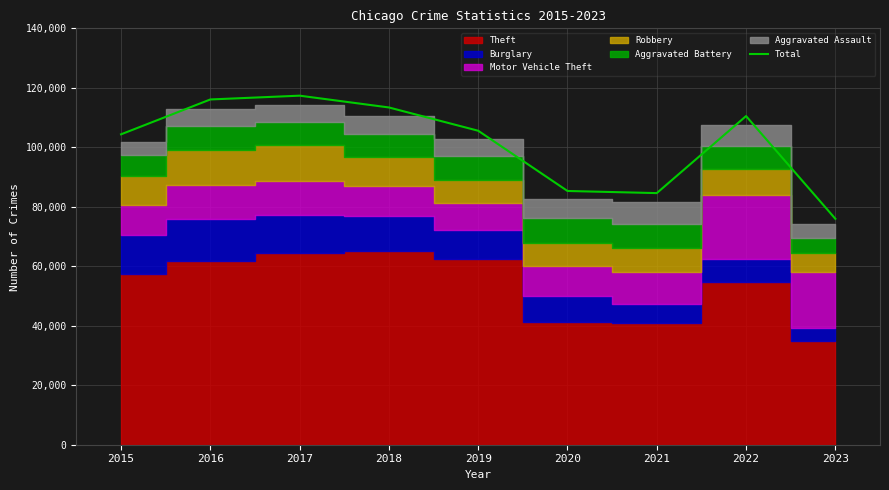

What is the approximate value at 2021?

84600